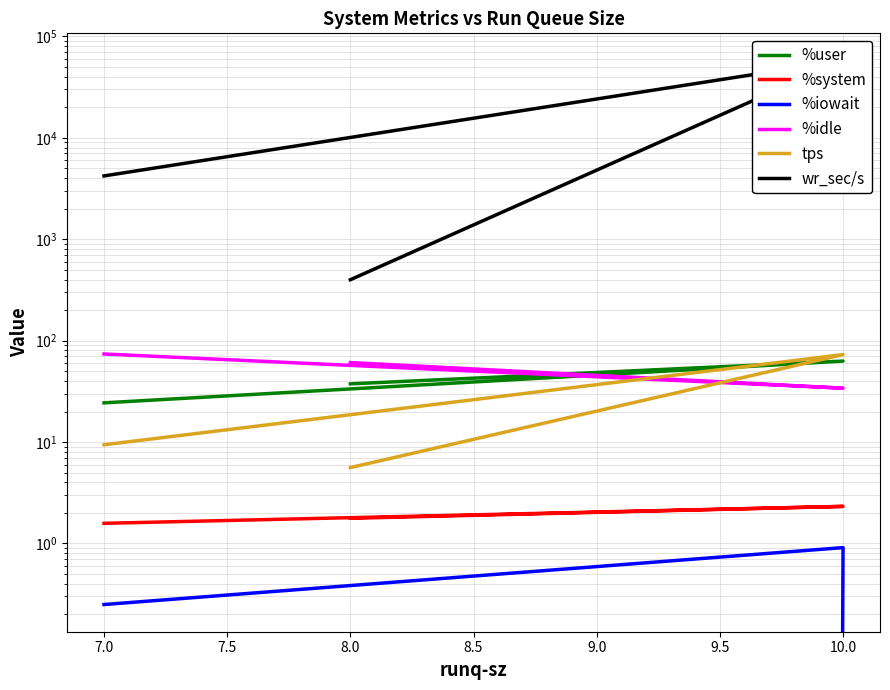

Which series changed the most between 7.0 and 8.0?

wr_sec/s